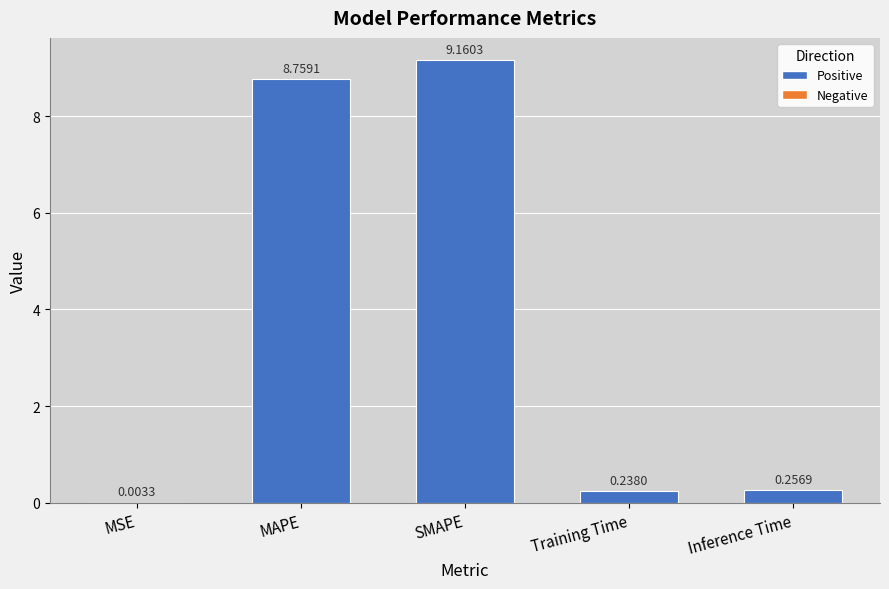

Are the bars horizontal?

No